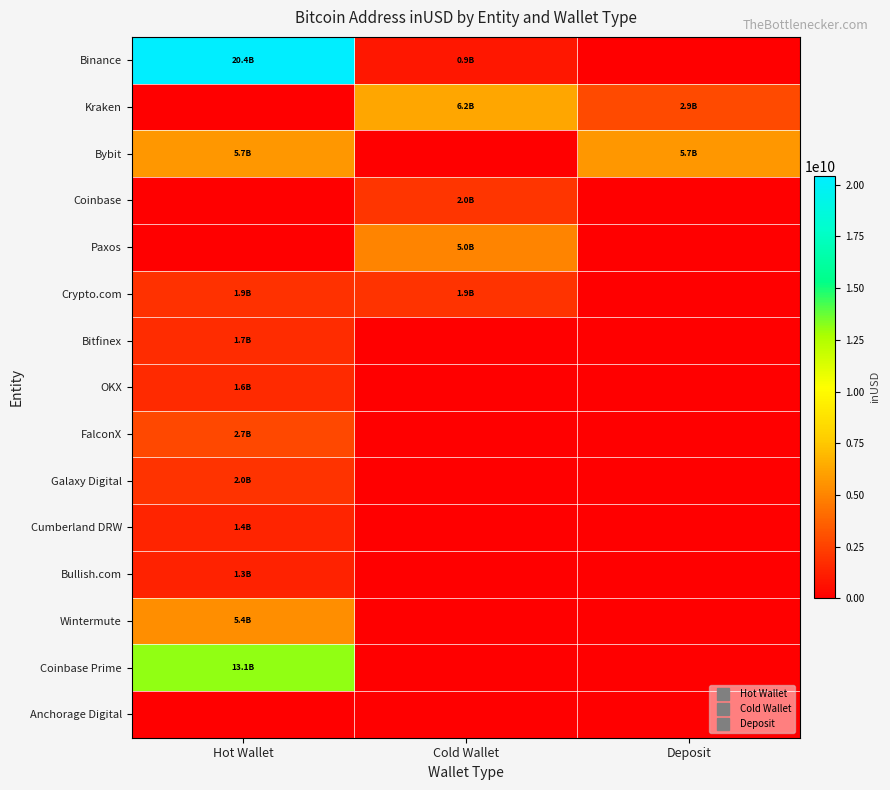

At Hot Wallet, list the series in order from smallest to largest.

Kraken, Coinbase, Paxos, Anchorage Digital, Bullish.com, Cumberland DRW, OKX, Bitfinex, Crypto.com, Galaxy Digital, FalconX, Wintermute, Bybit, Coinbase Prime, Binance